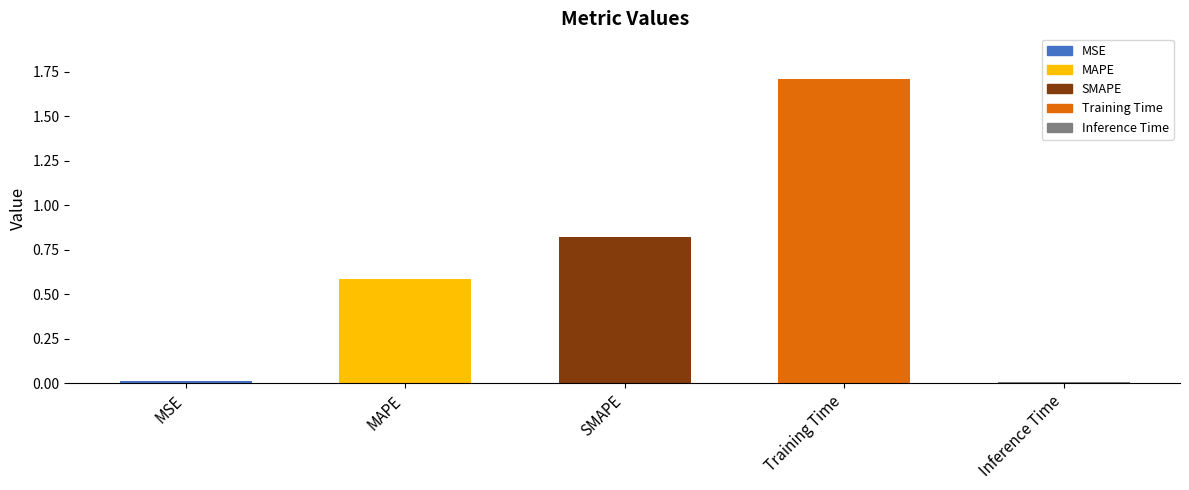

Which label corresponds to the smallest value in the chart?

Inference Time